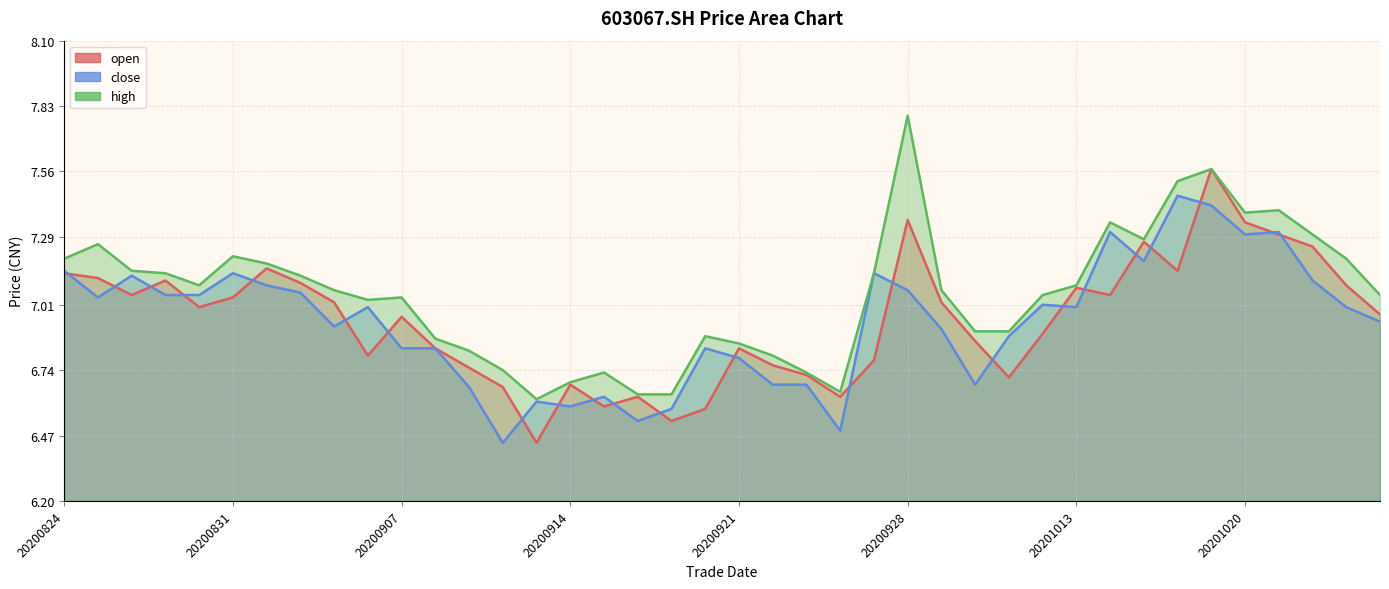

Reading left to right, what are all the values shown in this chart?

open line: 7.1	7.1	7.0	7.1	7.0	7.0	7.2	7.1	7.0	6.8	7.0	6.8	6.8	6.7	6.4	6.7	6.6	6.6	6.5	6.6	6.8	6.8	6.7	6.6	6.8	7.4	7.0	6.9	6.7	6.9	7.1	7.0	7.3	7.2	7.6	7.3	7.3	7.2	7.1	7.0
close line: 7.2	7.0	7.1	7.0	7.0	7.1	7.1	7.1	6.9	7.0	6.8	6.8	6.7	6.4	6.6	6.6	6.6	6.5	6.6	6.8	6.8	6.7	6.7	6.5	7.1	7.1	6.9	6.7	6.9	7.0	7.0	7.3	7.2	7.5	7.4	7.3	7.3	7.1	7.0	6.9
high line: 7.2	7.3	7.2	7.1	7.1	7.2	7.2	7.1	7.1	7.0	7.0	6.9	6.8	6.7	6.6	6.7	6.7	6.6	6.6	6.9	6.8	6.8	6.7	6.7	7.1	7.8	7.1	6.9	6.9	7.0	7.1	7.3	7.3	7.5	7.6	7.4	7.4	7.3	7.2	7.0